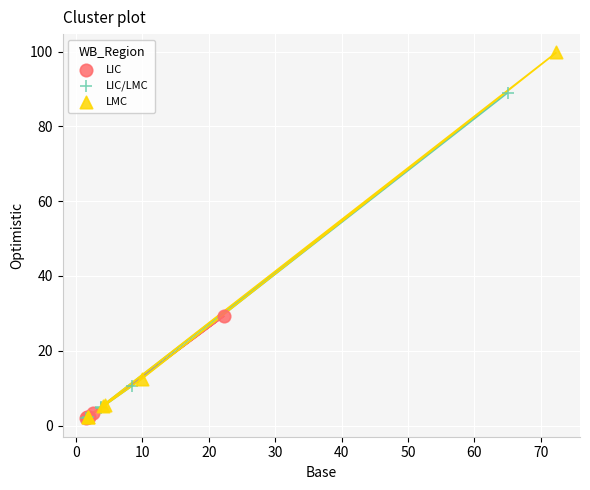

Which series has the widest spread of Y values?

LMC